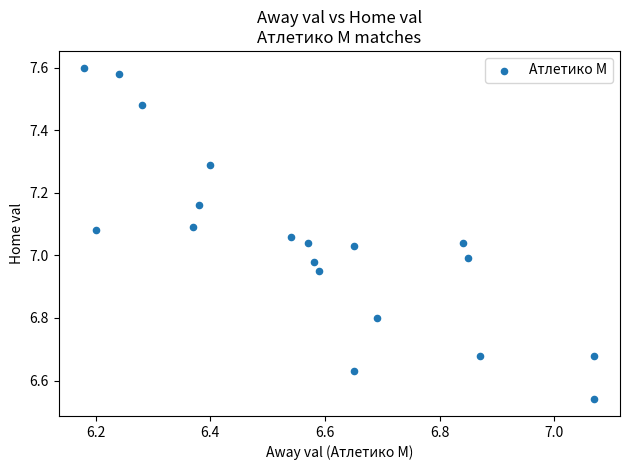

What is the range of X values (max minus min)?

0.9